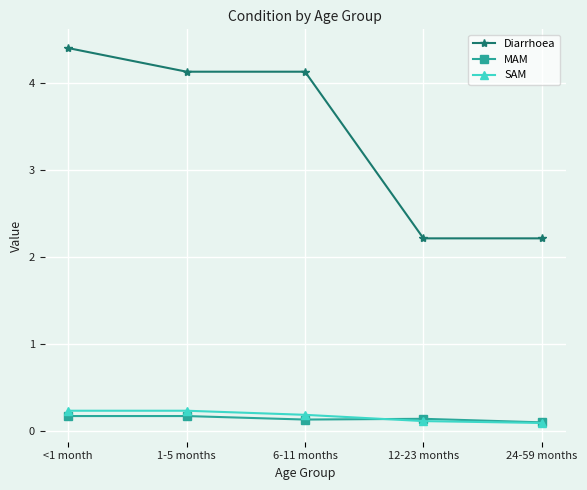

The value of Diarrhoea at 6-11 months is 6.0. True or false?

False